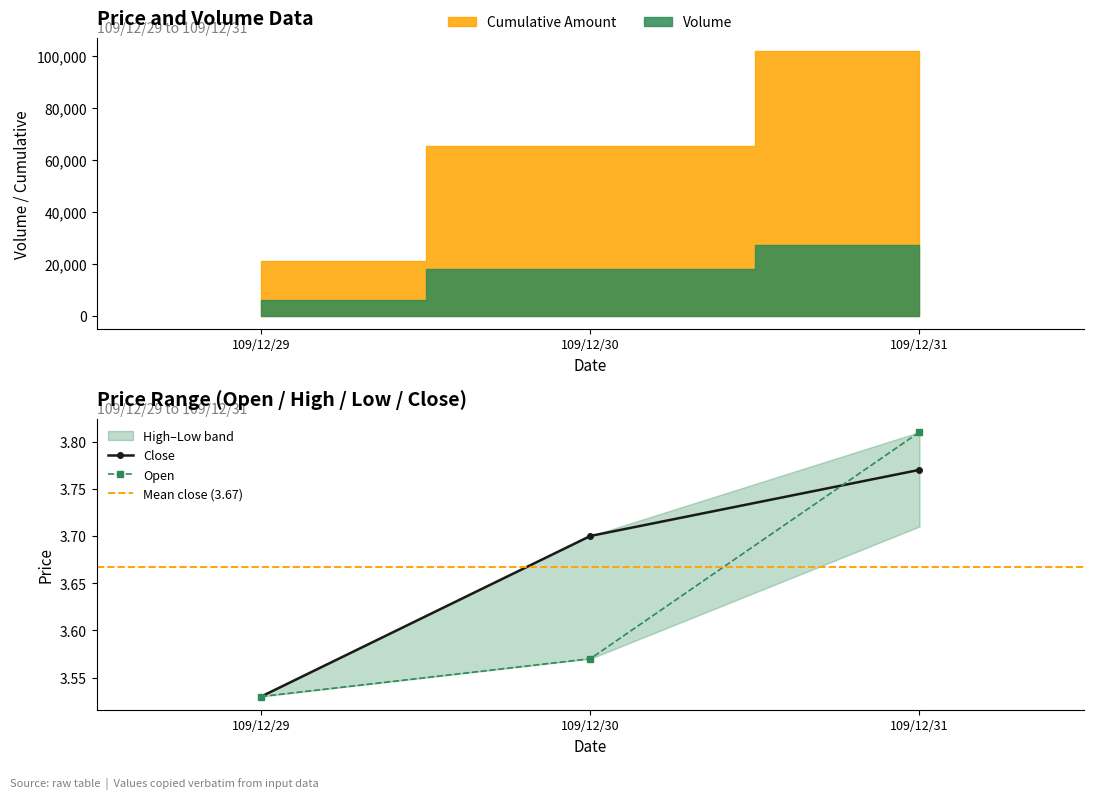

The Close series shows 3.7 at 109/12/30. True or false?

True